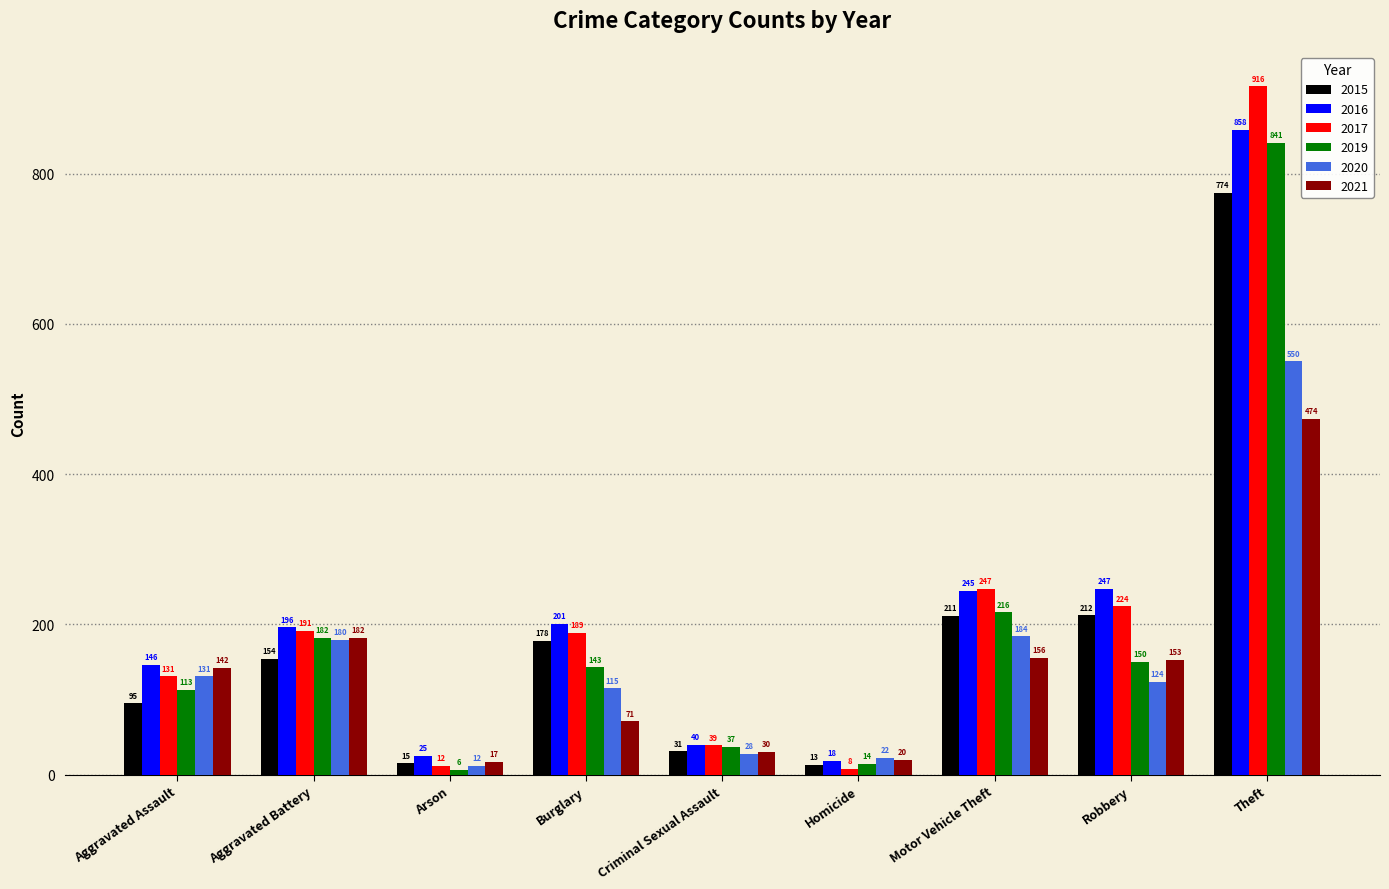

What is the label of the 6th bar from the left?

Homicide